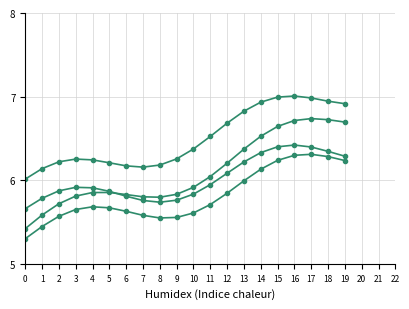

How many lines are shown in the chart?

4